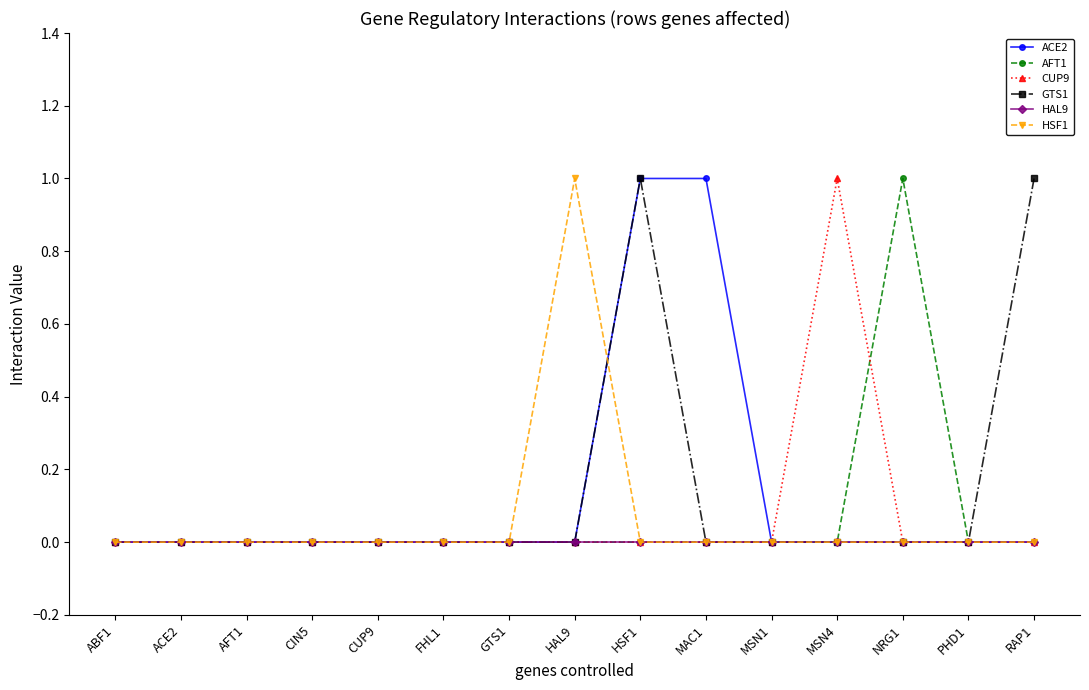

Does the chart display data point markers on the line(s)?

Yes